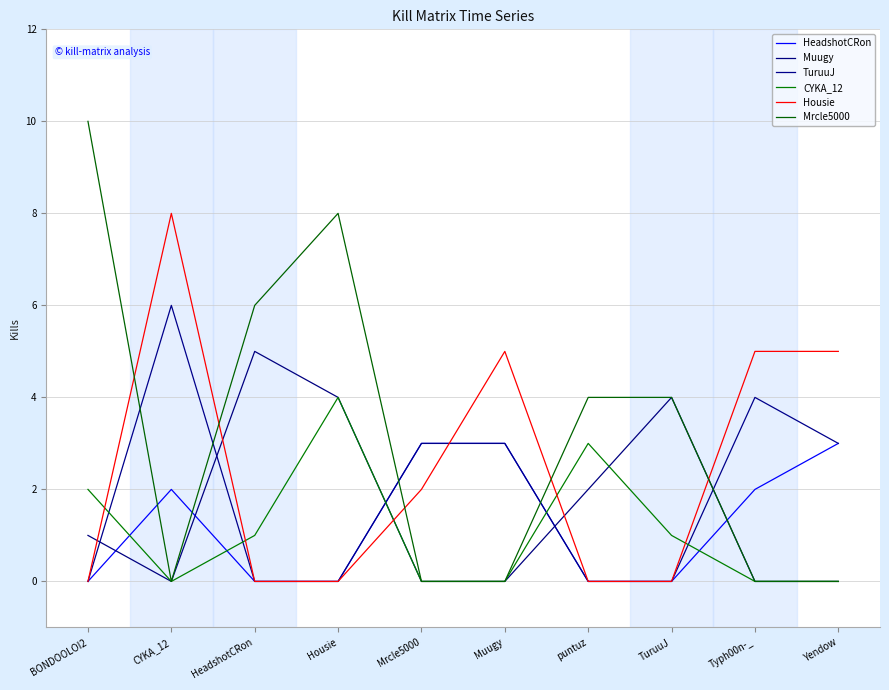

How many intersections are there between TuruuJ and Muugy?

5